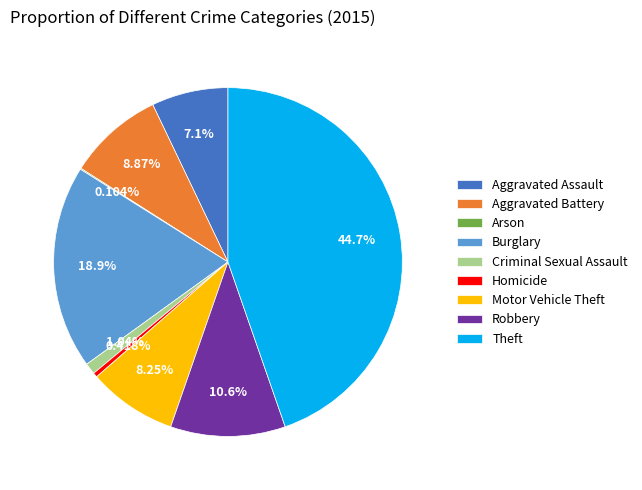

Is there a majority slice in this chart?

No